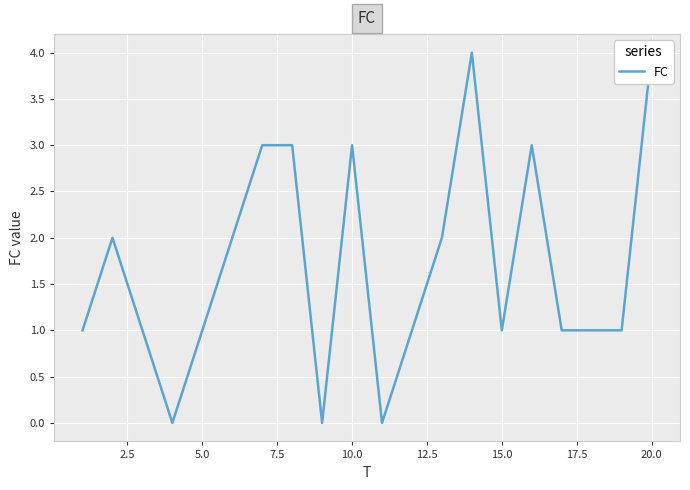

The chart shows a value of 1 at 15.0. True or false?

False